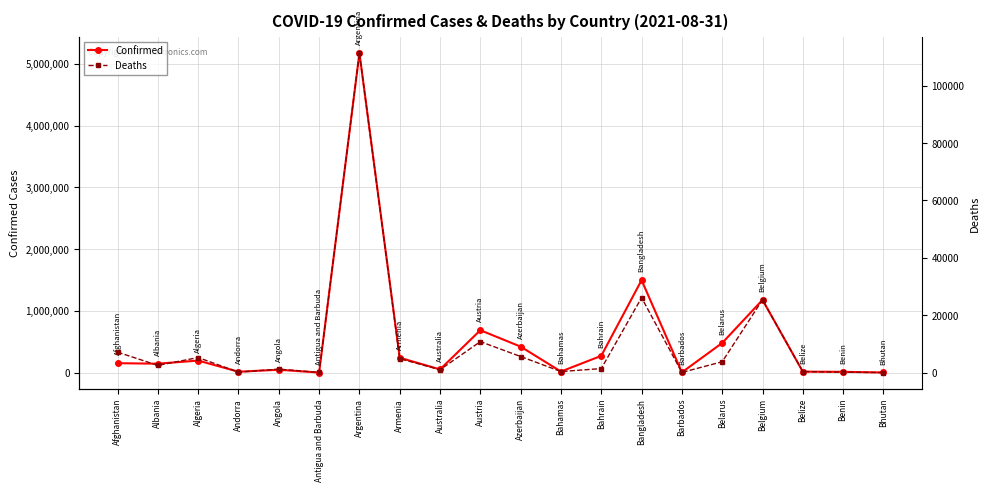

The value of Deaths at Bahamas is 354. True or false?

True